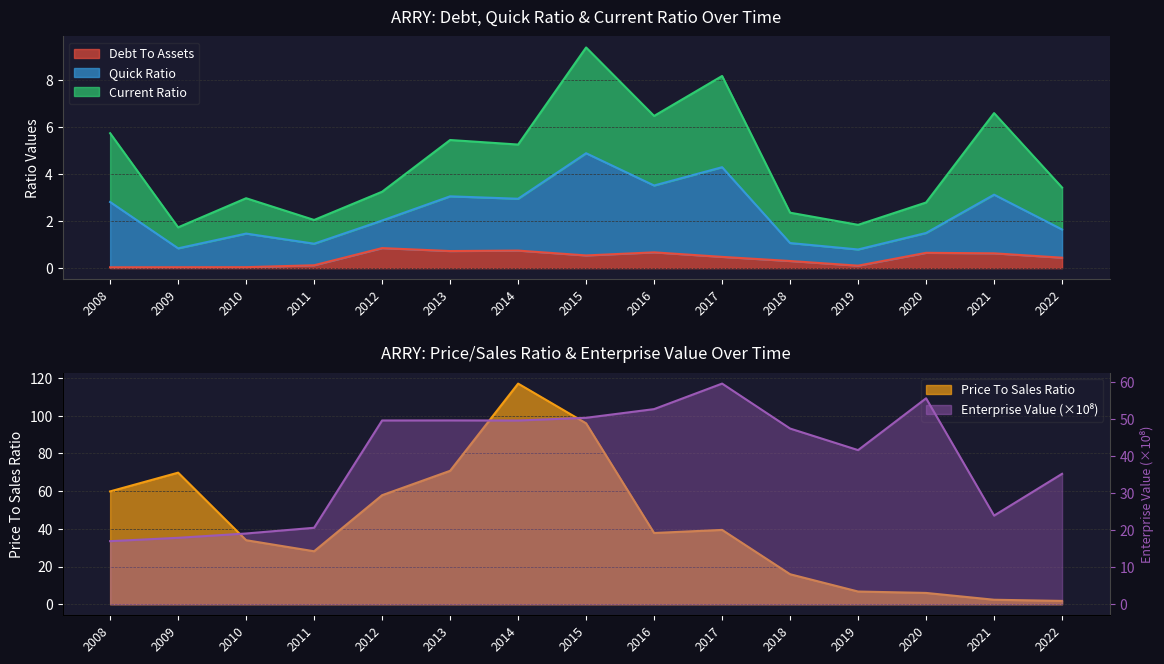

Does the chart have visible grid lines?

Yes